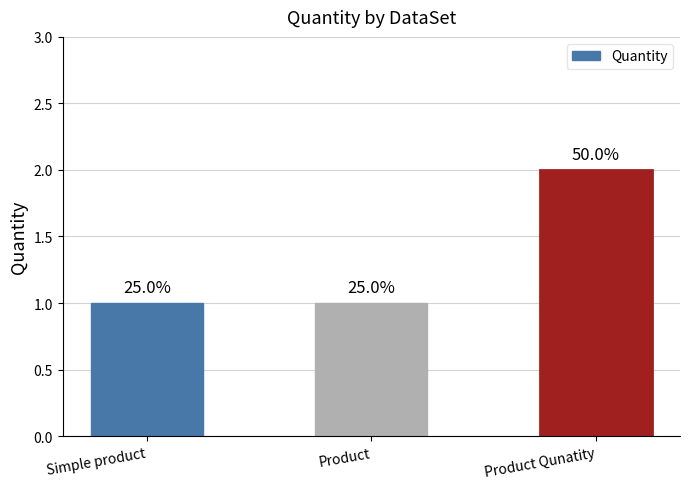

Reading right to left, list all the values displayed in this chart.

2	1	1